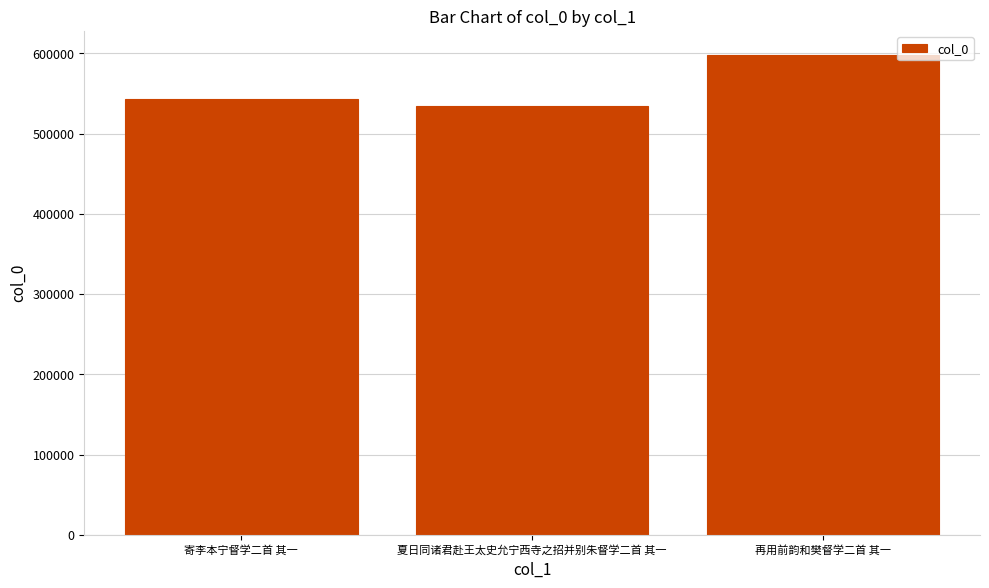

Reading left to right, transcribe all the data shown in this chart.

543721	534995	597950